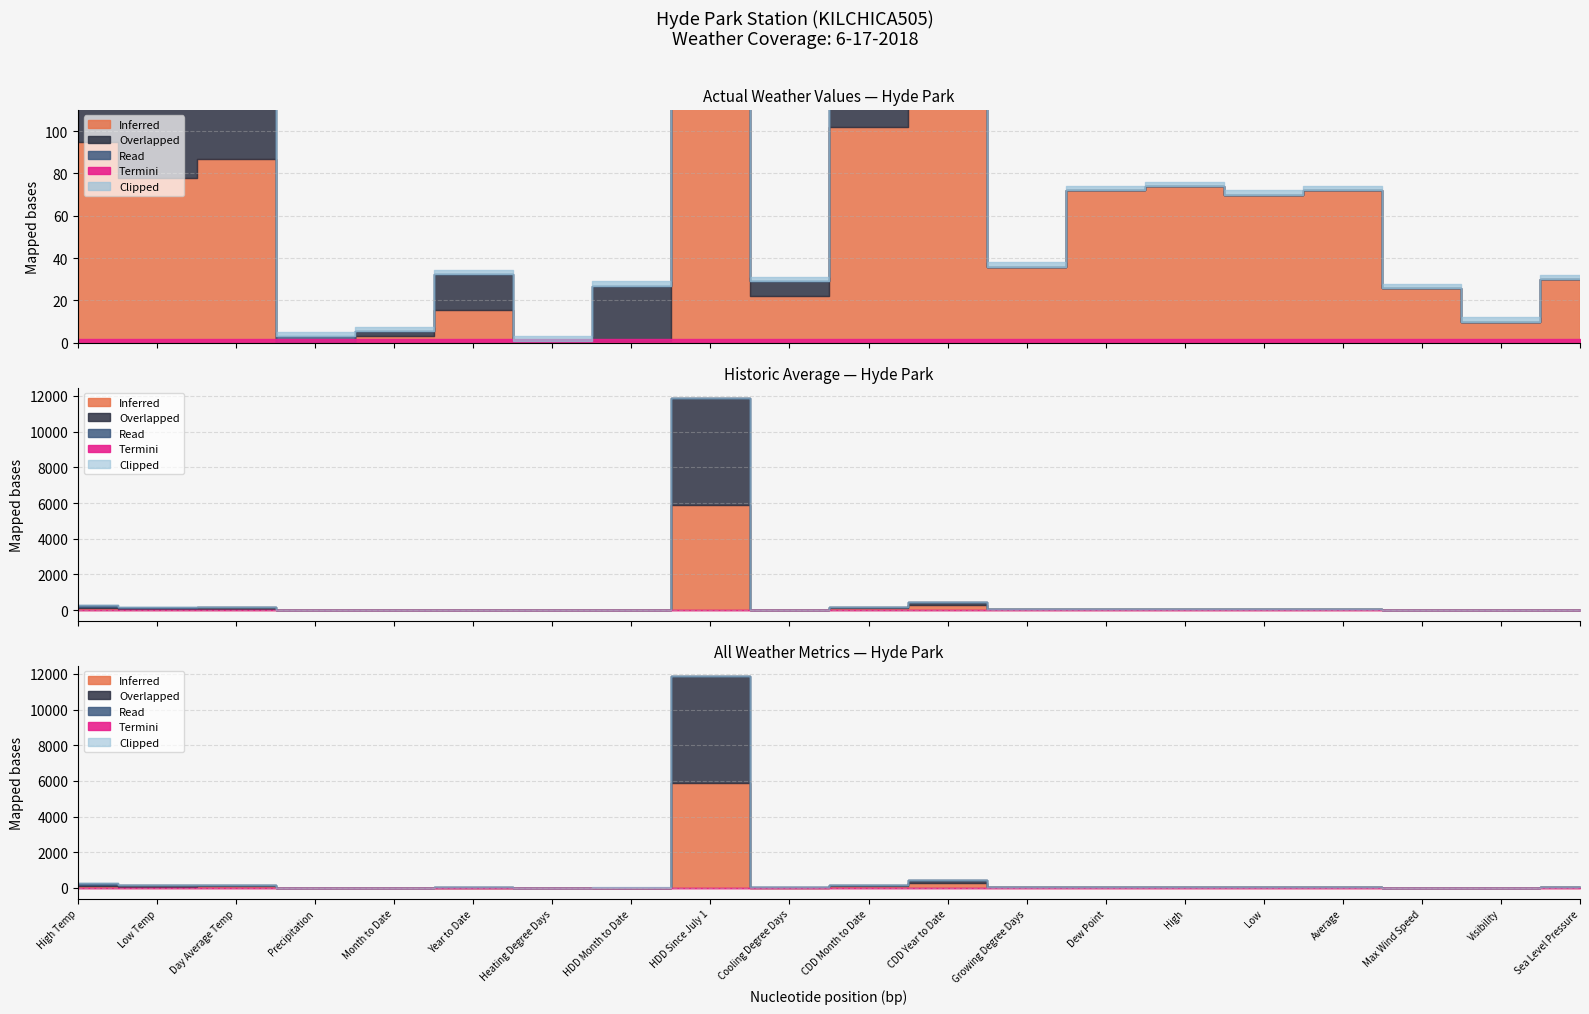

What are all the series names shown in the legend?

Inferred, Overlapped, Read, Termini, Clipped